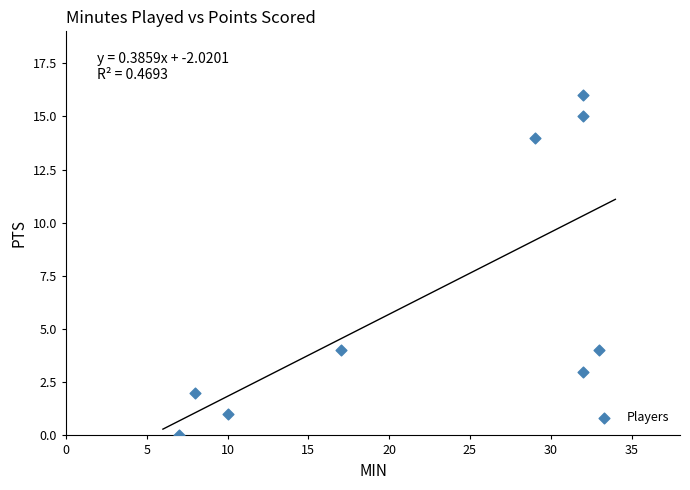

What is the average X value?

22